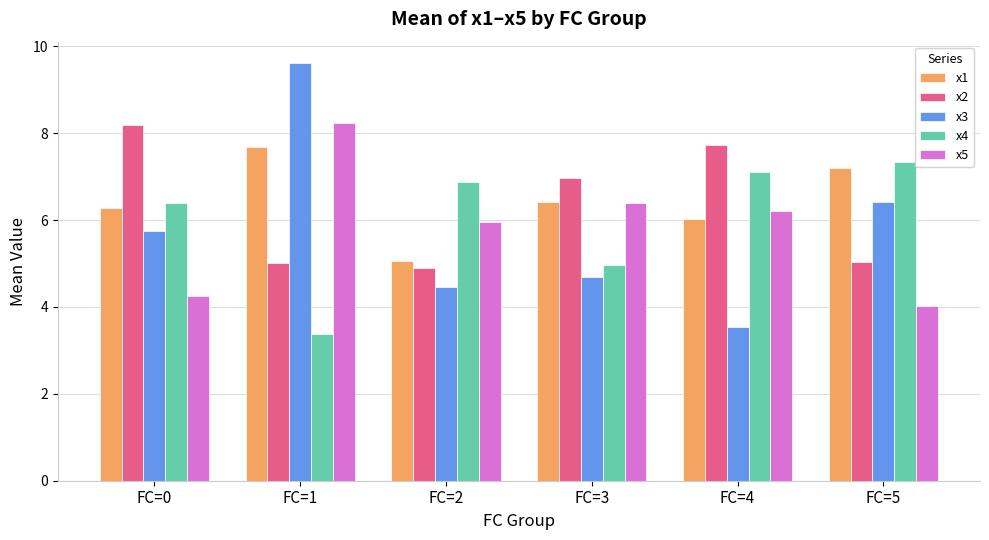

What is the difference between the highest and lowest values at FC=3?

2.3